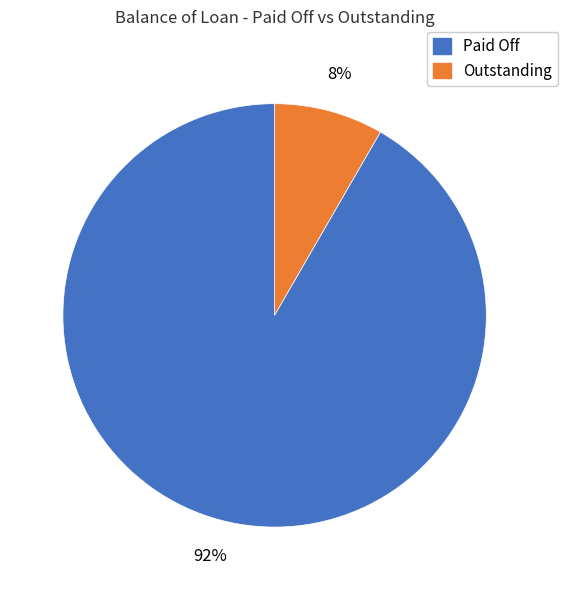

To the nearest percent, what is the average slice percentage?

50%